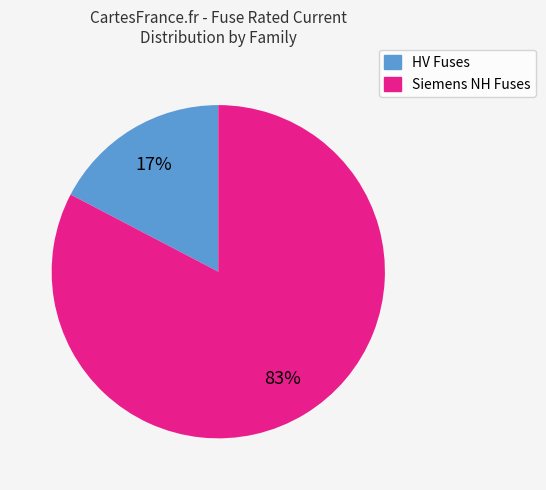

To the nearest percent, what portion does HV Fuses represent?

17%